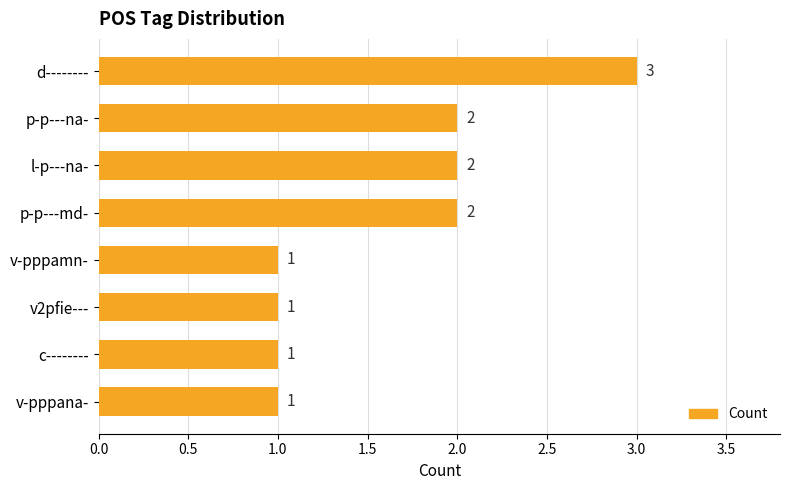

Approximately how many times larger is the value at l-p---na- compared to v-pppana-?

2.0